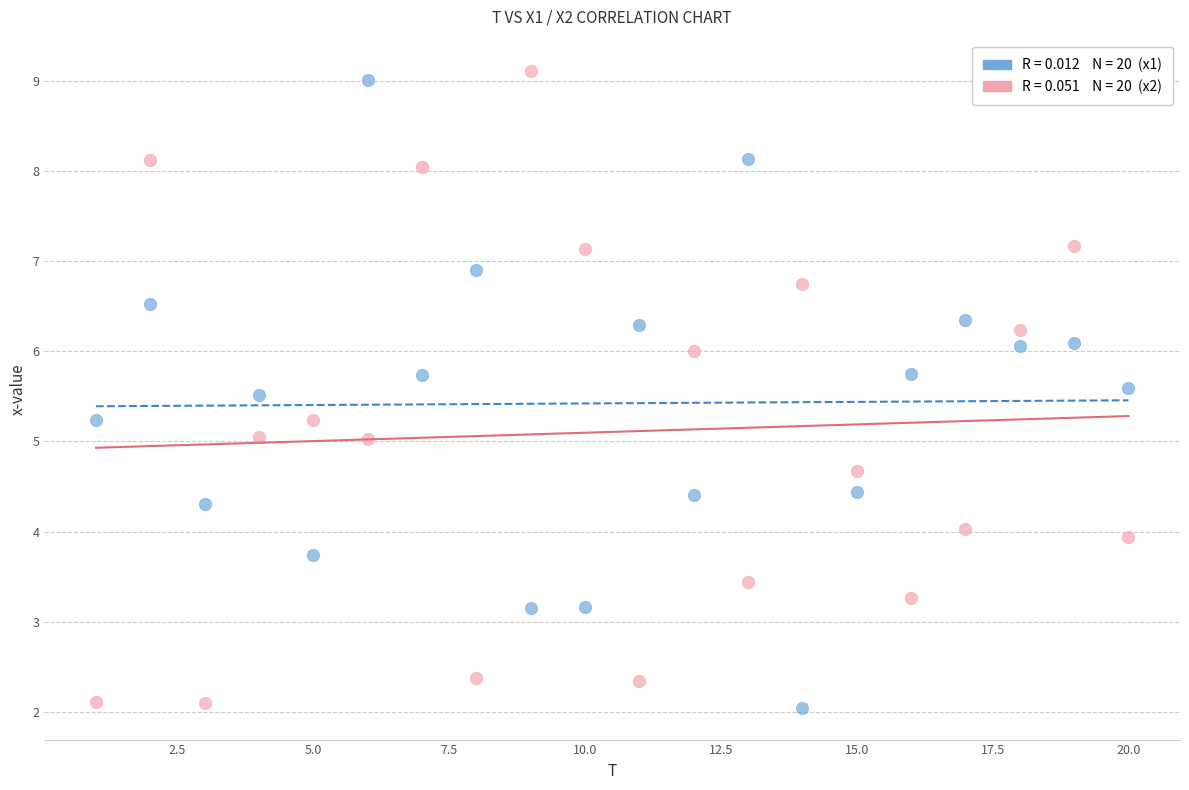

Across all data points, what is the range of Y values (max minus min)?

7.1